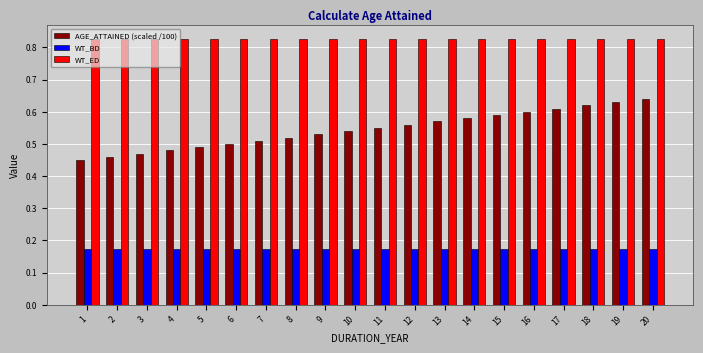

How many AGE_ATTAINED (scaled /100) values are between 0 and 1?

20